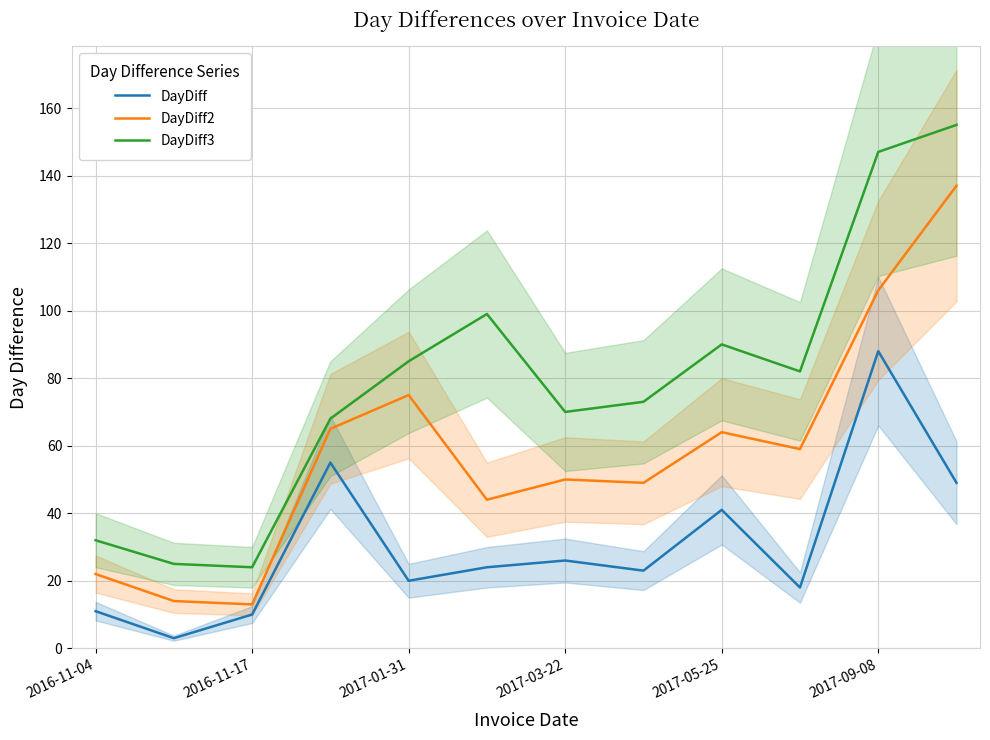

What is the maximum value for DayDiff?

88